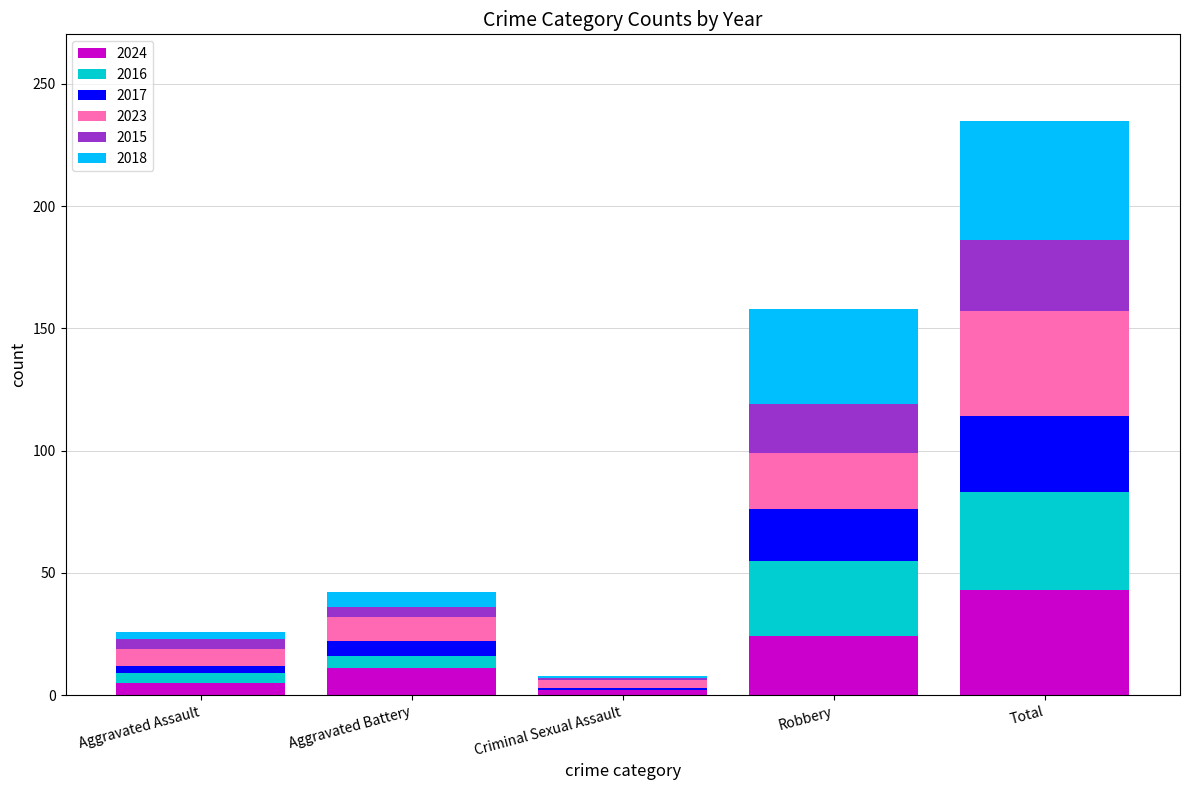

At which category is the sum across all series the highest?

Total